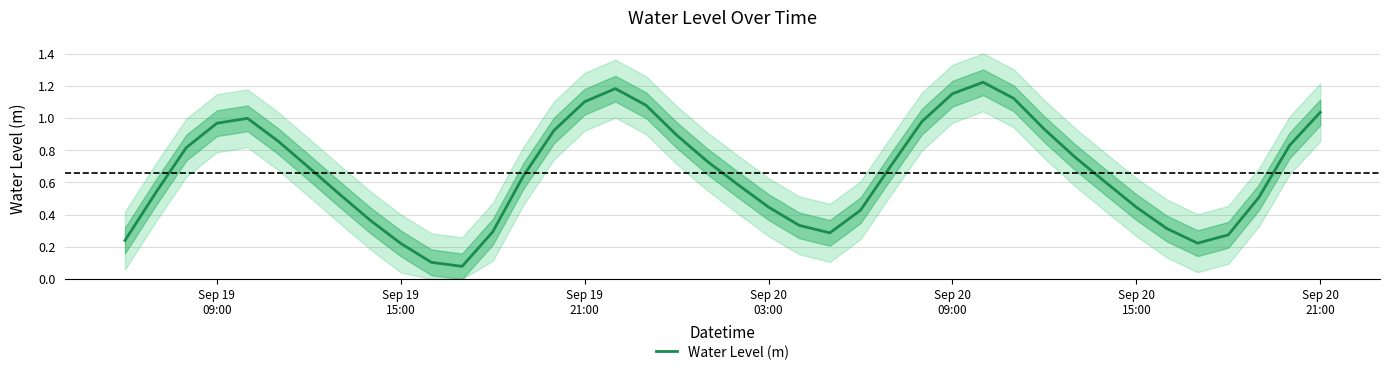

Reading left to right, what are all the values shown in this chart?

0.2	0.5	0.8	1.0	1.0	0.9	0.7	0.5	0.4	0.2	0.1	0.1	0.3	0.6	0.9	1.1	1.2	1.1	0.9	0.7	0.6	0.4	0.3	0.3	0.4	0.7	1.0	1.2	1.2	1.1	0.9	0.8	0.6	0.4	0.3	0.2	0.3	0.5	0.8	1.0